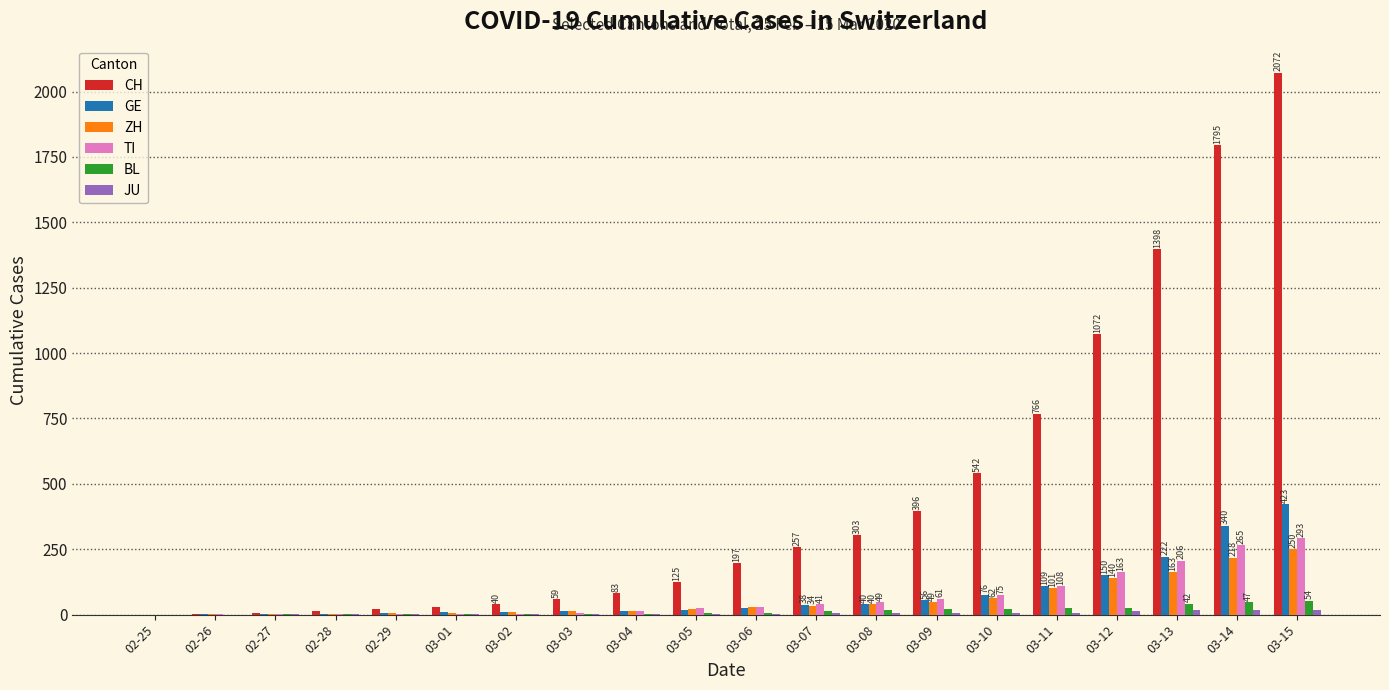

Which series changed the most between 03-03 and 03-14?

CH